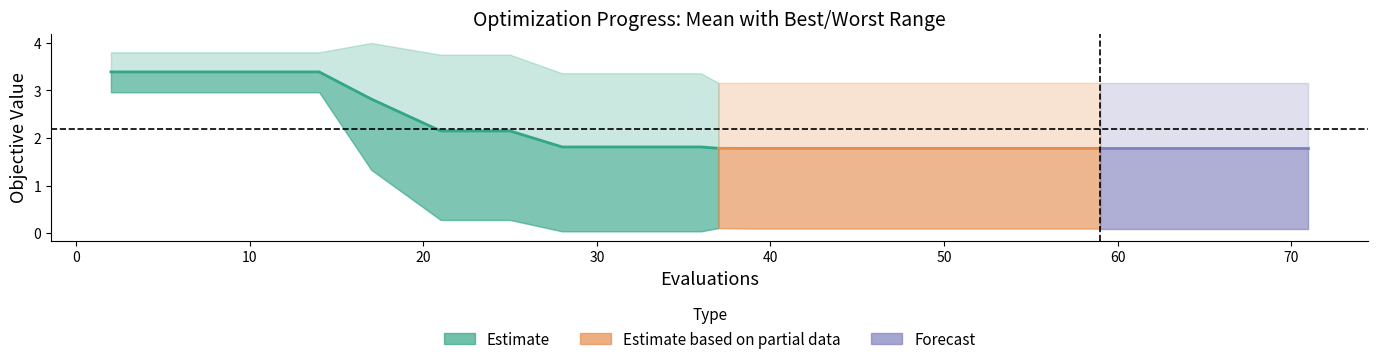

At which label is worst closest to 3?

10